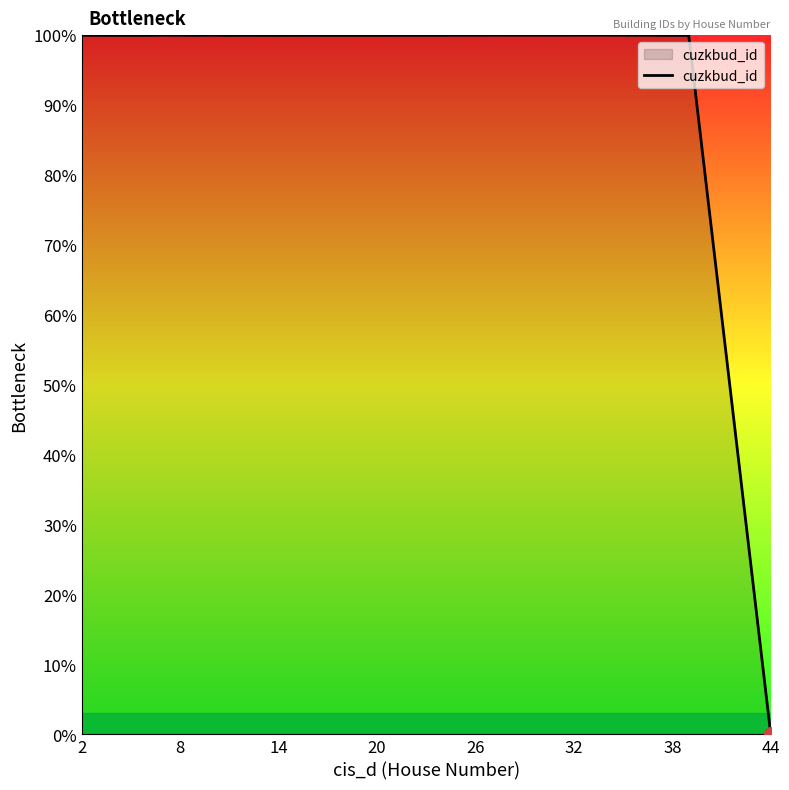

What is the difference between the maximum and minimum values?

100.0